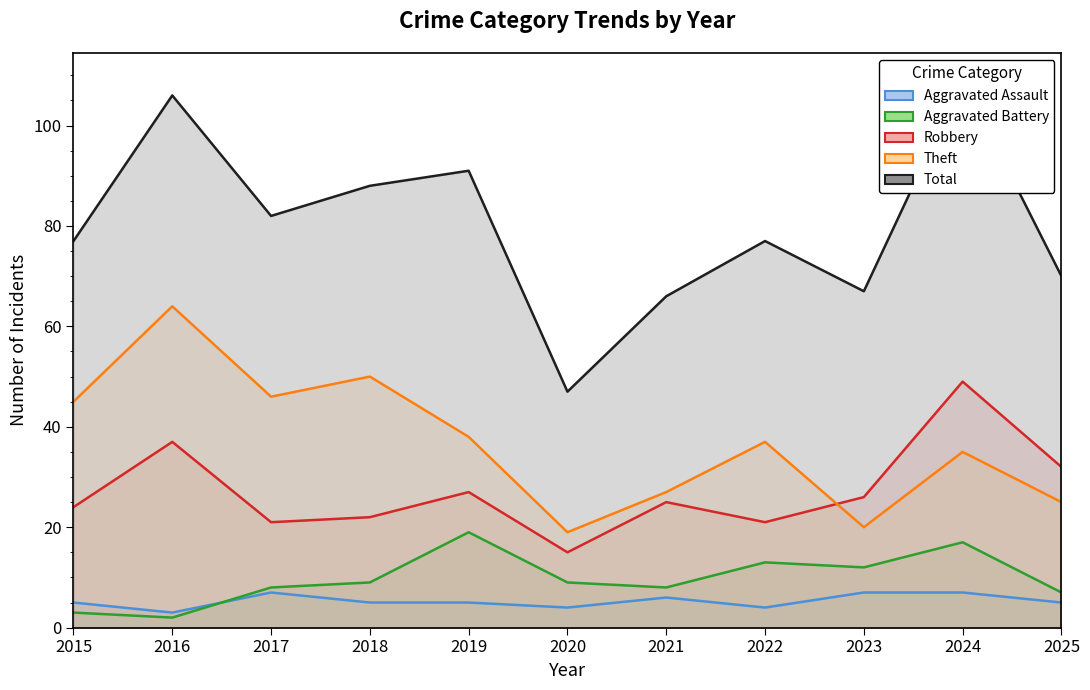

What is the value of the Aggravated Assault point at the 1st from the left?

5